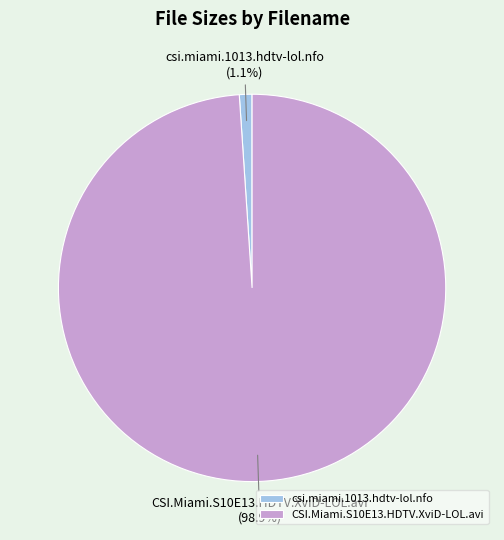

Which has a higher value, CSI.Miami.S10E13.HDTV.XviD-LOL.avi or csi.miami.1013.hdtv-lol.nfo?

CSI.Miami.S10E13.HDTV.XviD-LOL.avi